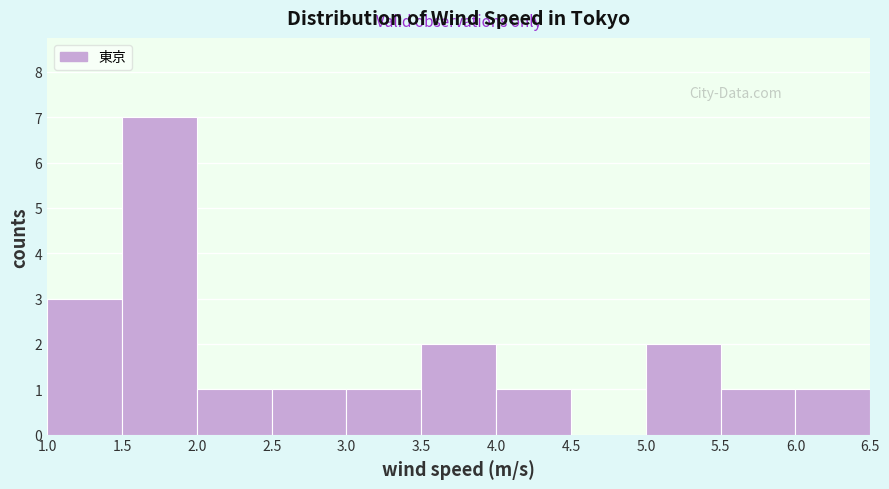

Reading left to right, list every bar in this chart as the range it spans on the x-axis followed by its height. The values are not printed on the chart, so give them approximately, as read against the axis.

1.0 to 1.5: 3
1.5 to 2.0: 7
2.0 to 2.5: 1
2.5 to 3.0: 1
3.0 to 3.5: 1
3.5 to 4.0: 2
4.0 to 4.5: 1
4.5 to 5.0: 0
5.0 to 5.5: 2
5.5 to 6.0: 1
6.0 to 6.5: 1